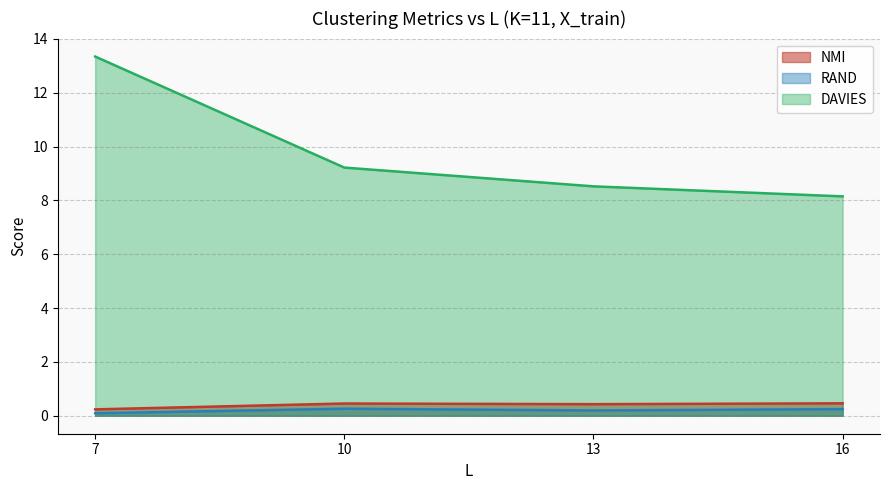

How many data points in DAVIES are less than 9?

2